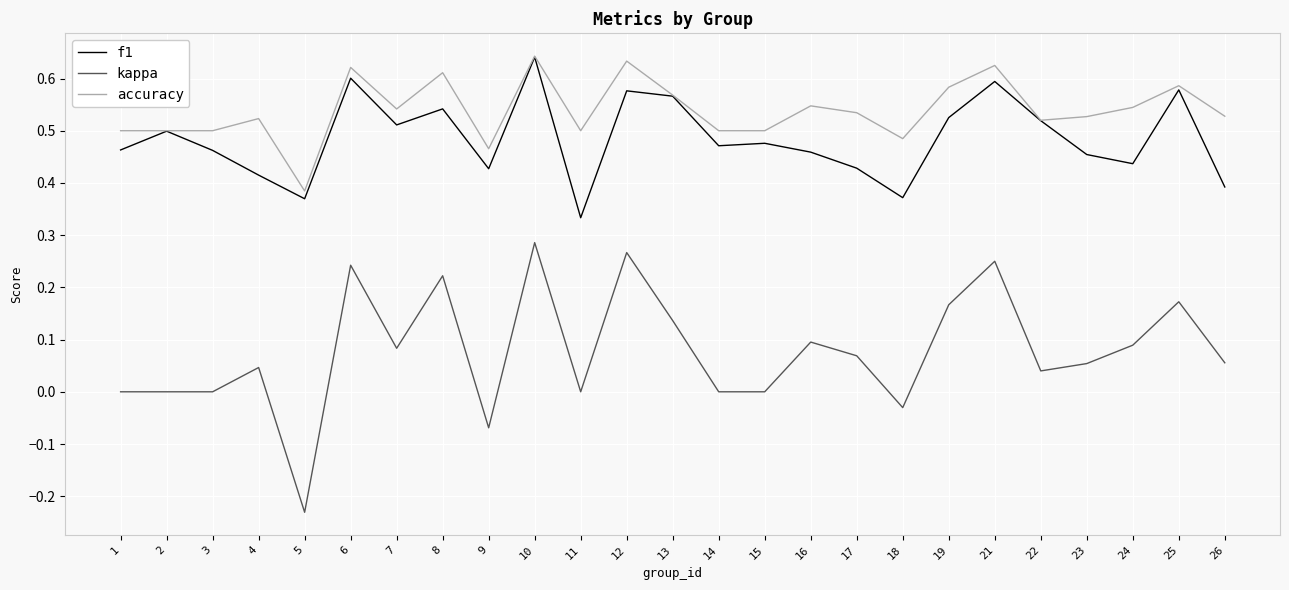

True or false: kappa and f1 intersect in this chart.

False